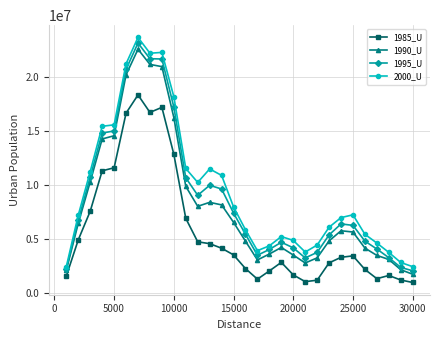

True or false: 1990_U has more than 2 points higher than both neighbors.

True